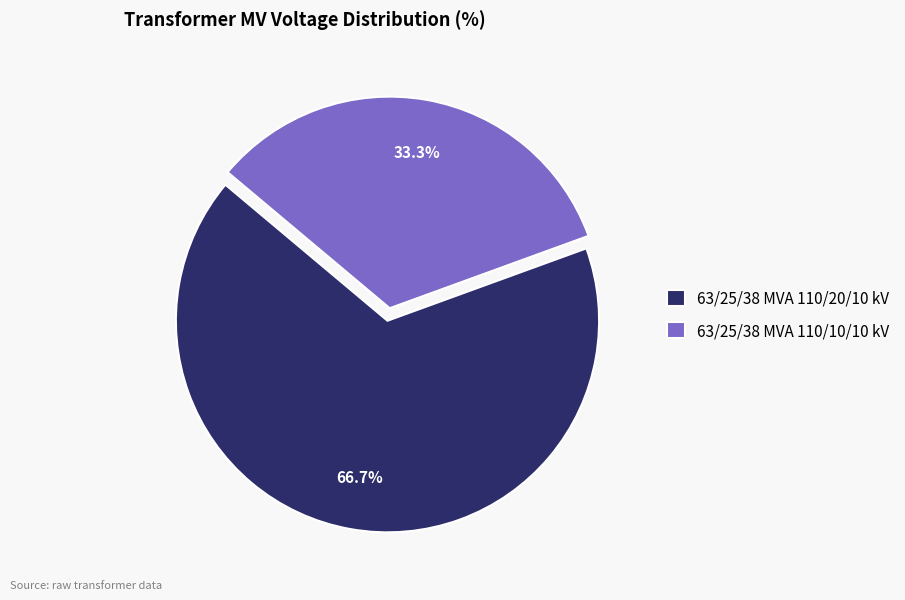

Combined, what portion of the pie is 63/25/38 MVA 110/20/10 kV and 63/25/38 MVA 110/10/10 kV?

100.0%